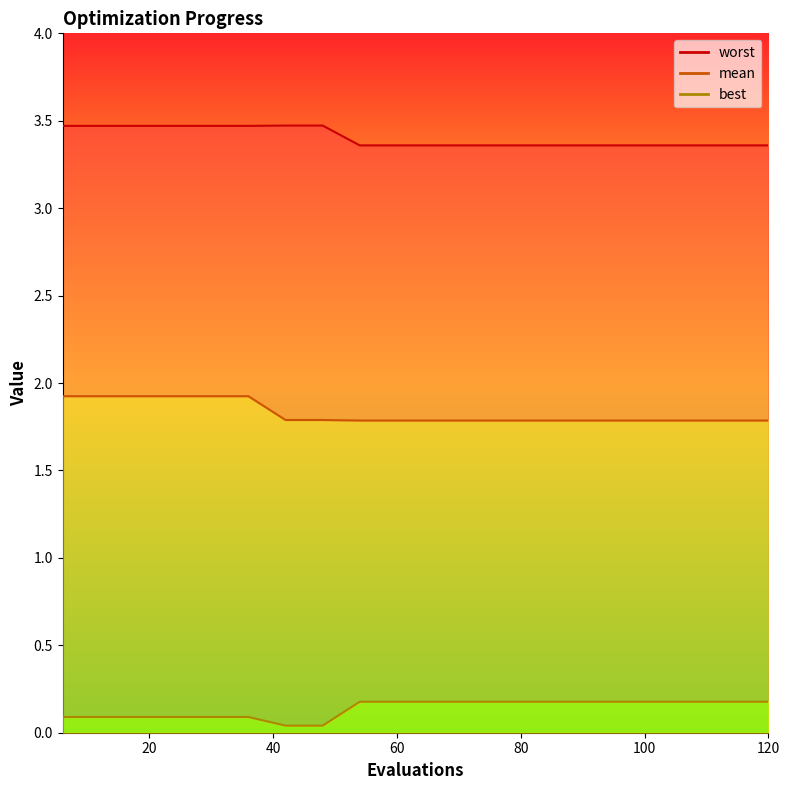

Reading left to right, transcribe all the data shown in this chart.

mean: 6=1.9	12=1.9	18=1.9	24=1.9	30=1.9	36=1.9	42=1.8	48=1.8	54=1.8	60=1.8	66=1.8	72=1.8	78=1.8	84=1.8	90=1.8	96=1.8	102=1.8	108=1.8	114=1.8	120=1.8
best: 6=0.1	12=0.1	18=0.1	24=0.1	30=0.1	36=0.1	42=0.0	48=0.0	54=0.2	60=0.2	66=0.2	72=0.2	78=0.2	84=0.2	90=0.2	96=0.2	102=0.2	108=0.2	114=0.2	120=0.2
worst: 6=3.5	12=3.5	18=3.5	24=3.5	30=3.5	36=3.5	42=3.5	48=3.5	54=3.4	60=3.4	66=3.4	72=3.4	78=3.4	84=3.4	90=3.4	96=3.4	102=3.4	108=3.4	114=3.4	120=3.4